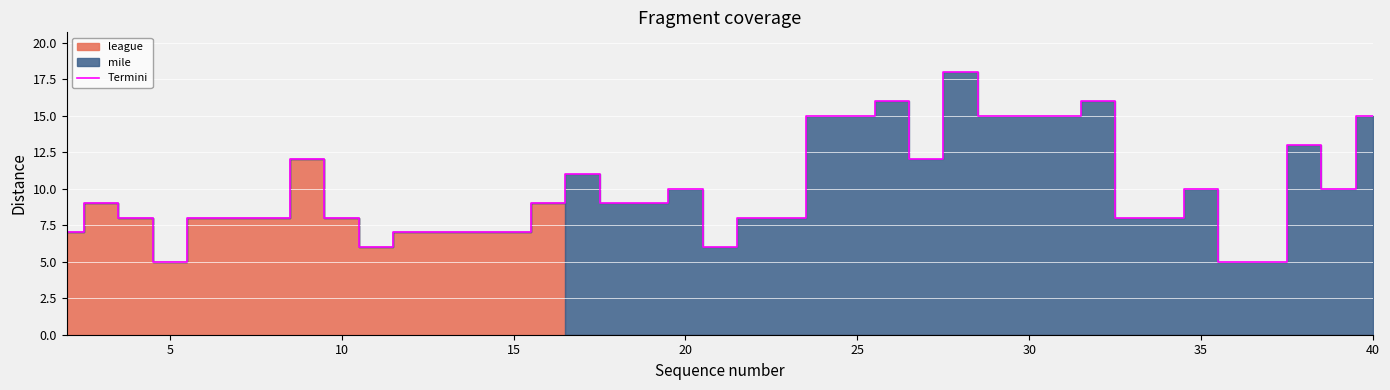

How many lines are shown in the chart?

1